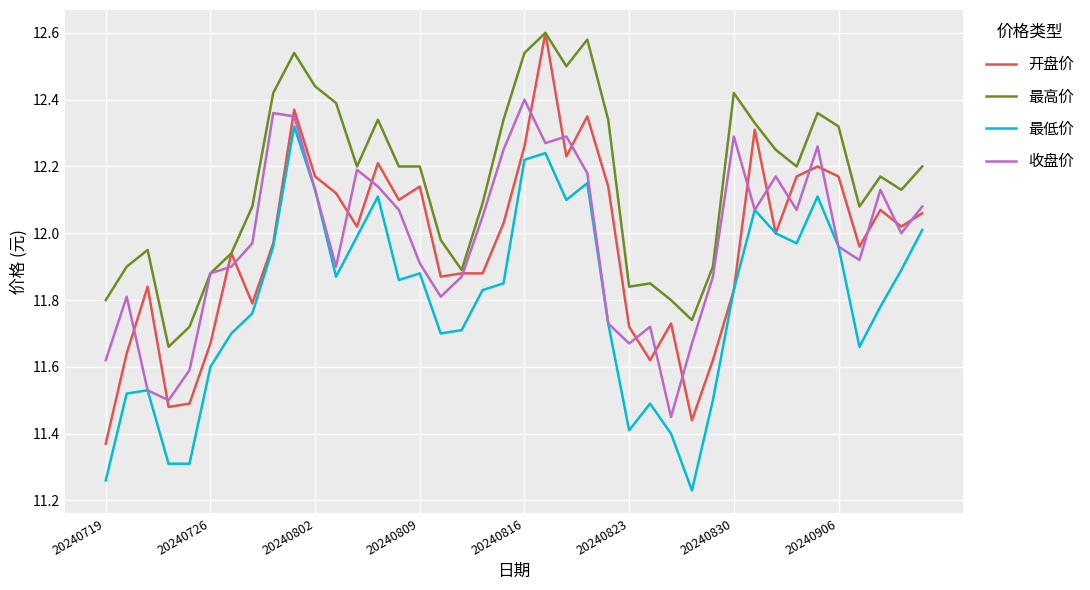

True or false: 最高价 and 最低价 intersect in this chart.

False